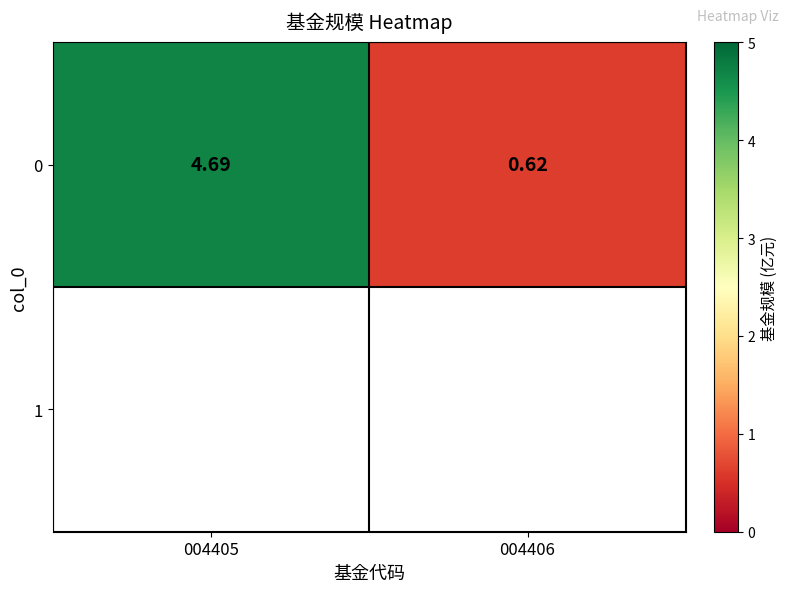

Which has a higher value, 004406 or 004405?

004405